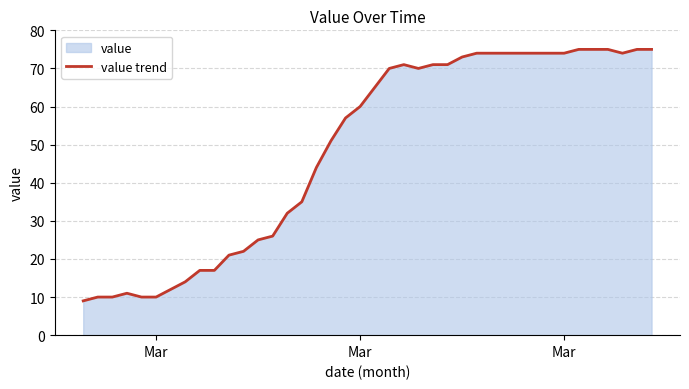

How many lines are shown in the chart?

1